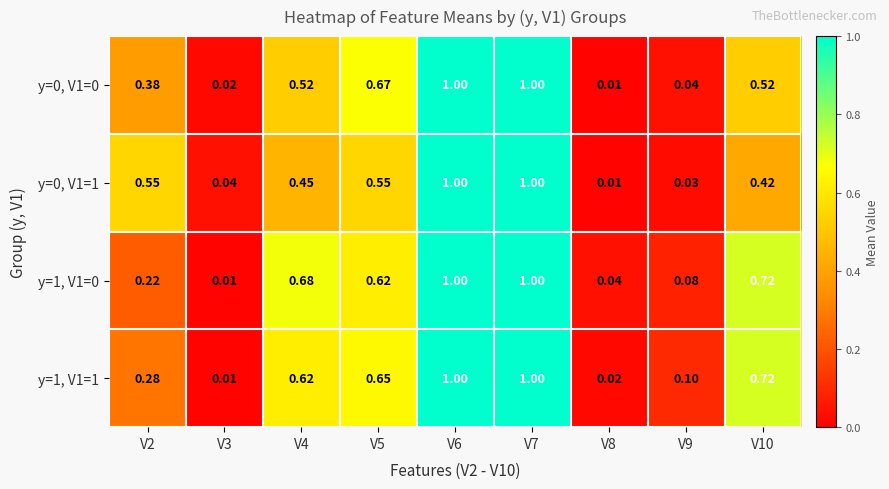

How many distinct data groups are displayed?

4